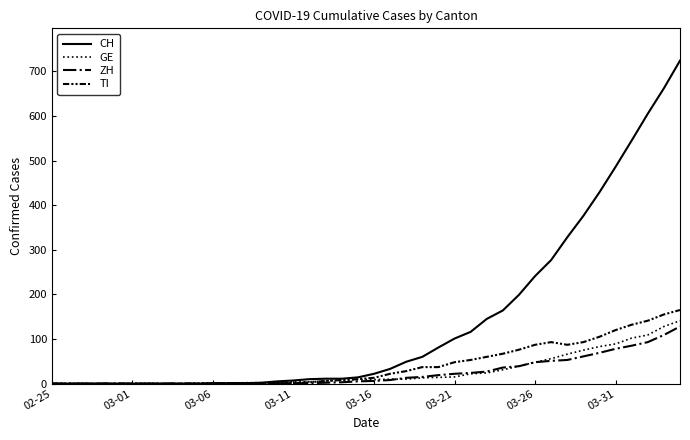

Which series has the largest range (max minus min)?

CH